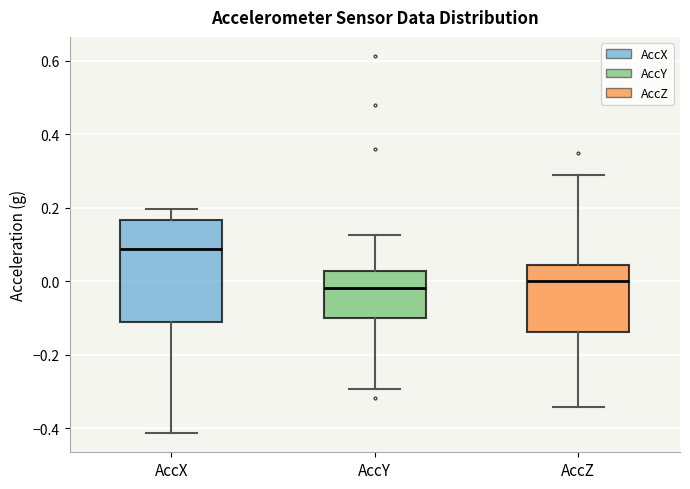

Where is the lower edge of the box for AccZ on the y-axis? The values are not printed on the chart, so give them approximately, as read against the axis.

-0.14